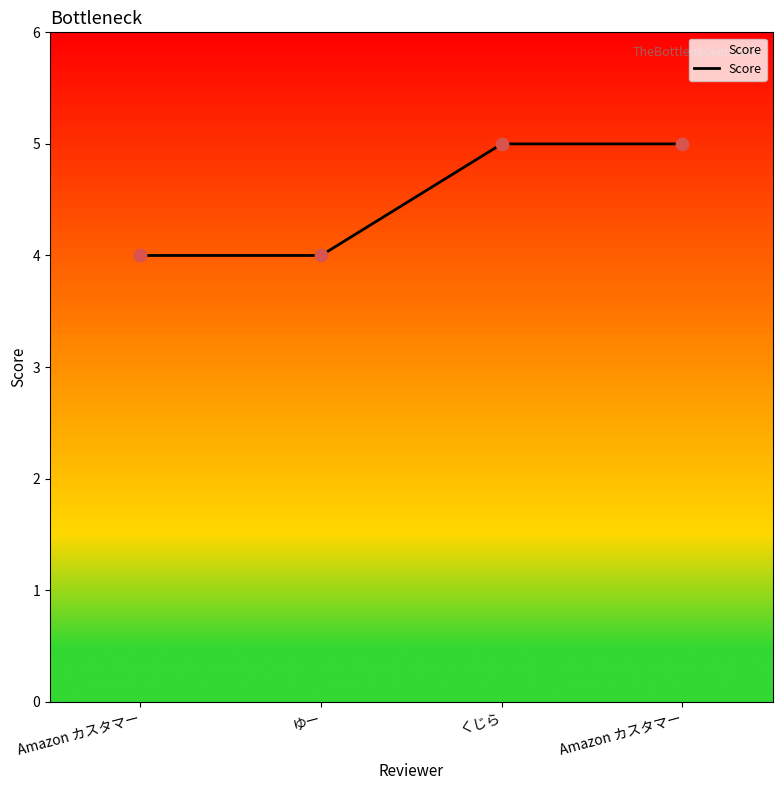

What is the ratio of the value at Amazon カスタマー to the value at ゆー?

1.0